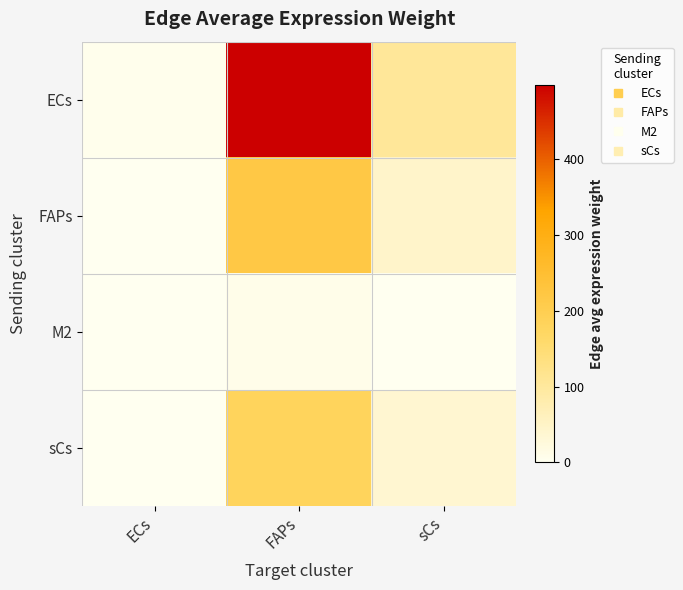

Reading right to left, list all the values displayed in this chart.

ECs: sCs=104.5	FAPs=497.8	ECs=4.2
FAPs: sCs=45.8	FAPs=218.2	ECs=1.8
M2: sCs=1.8	FAPs=8.4	ECs=0.1
sCs: sCs=38.2	FAPs=182.2	ECs=1.5